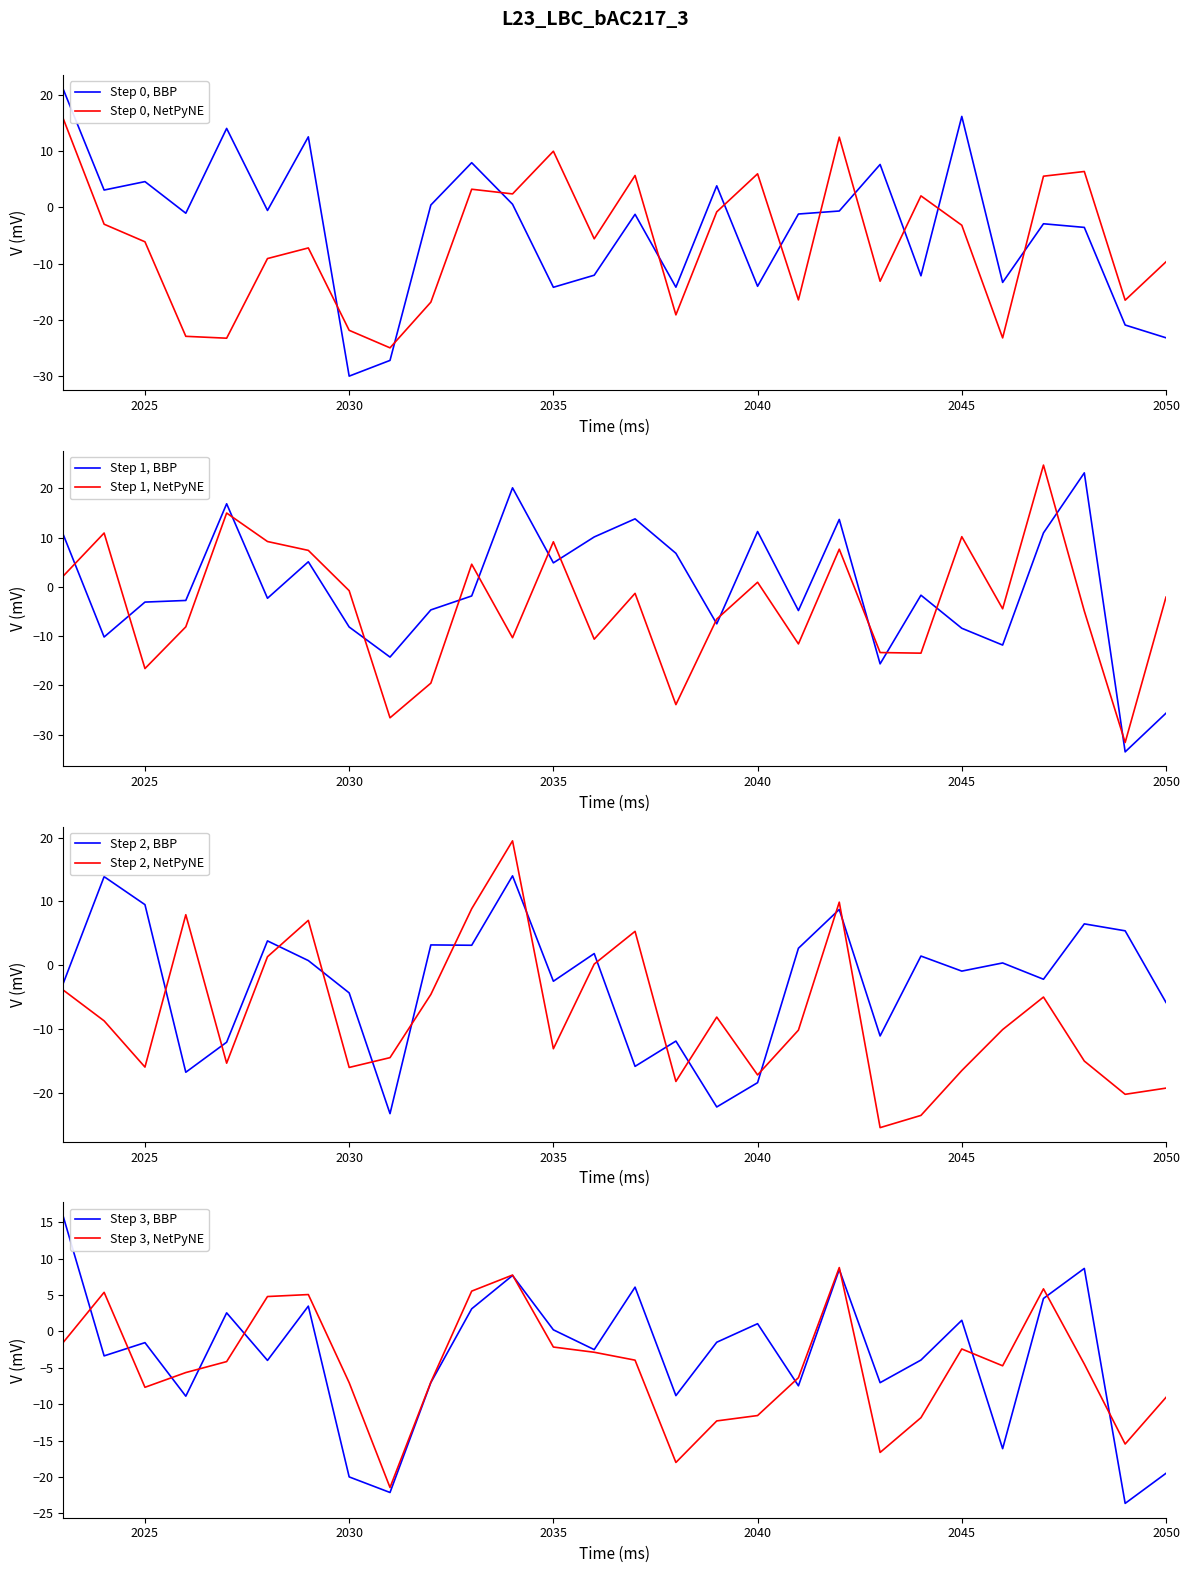

Which series has the largest total across all categories?

Energy